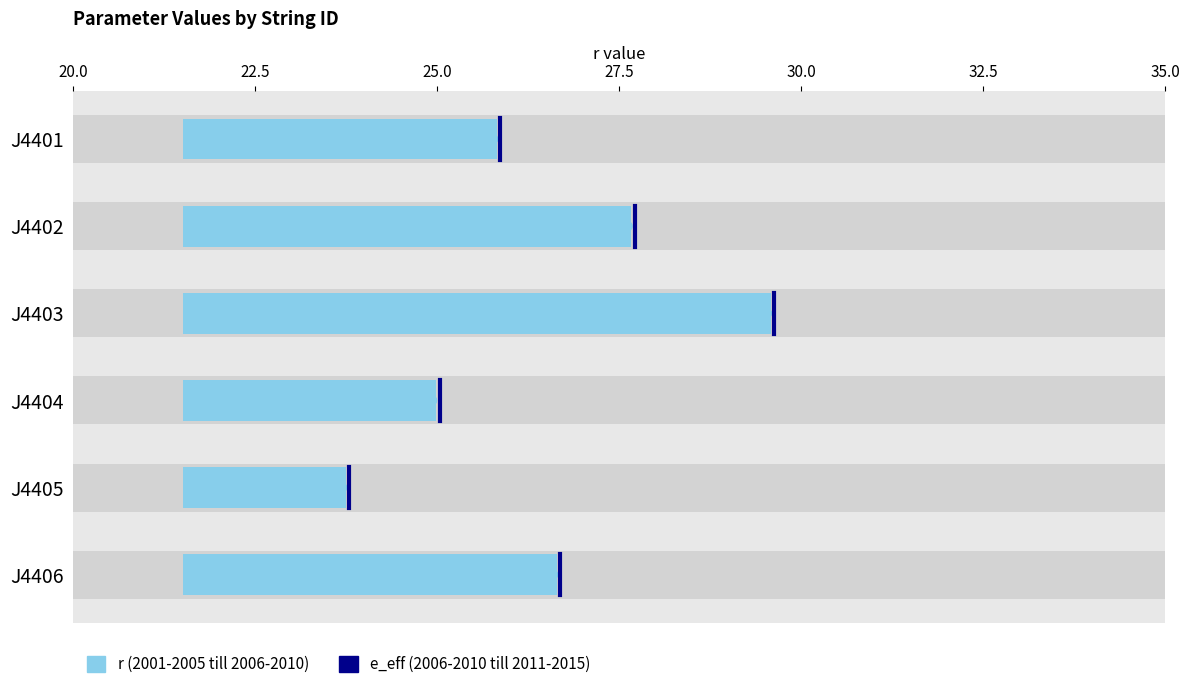

Are the bars horizontal?

Yes